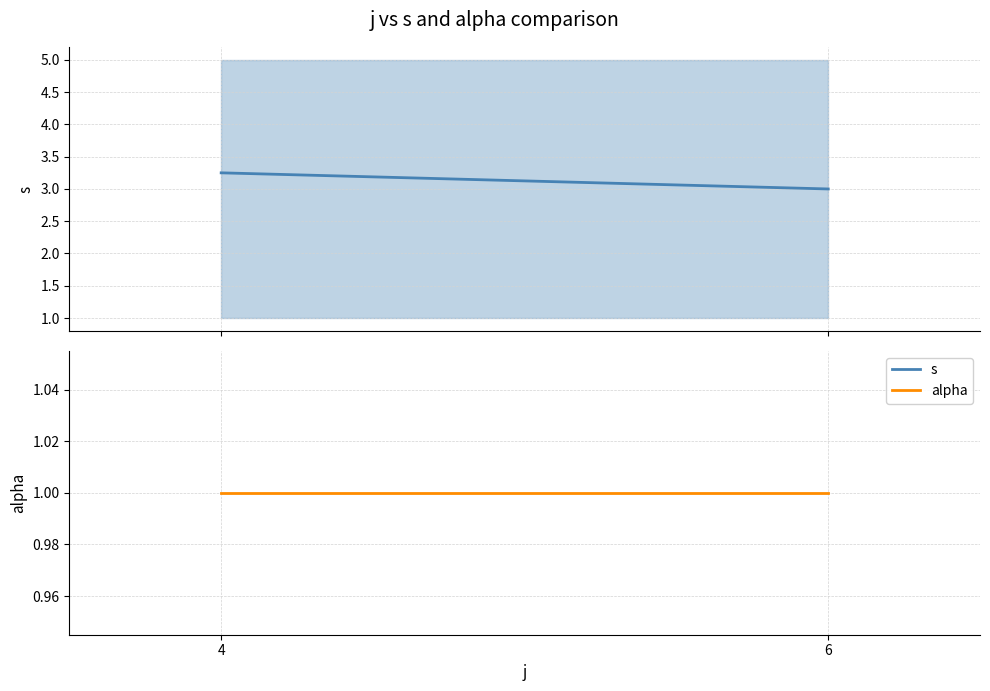

At 6, list the series in order from smallest to largest.

alpha, s